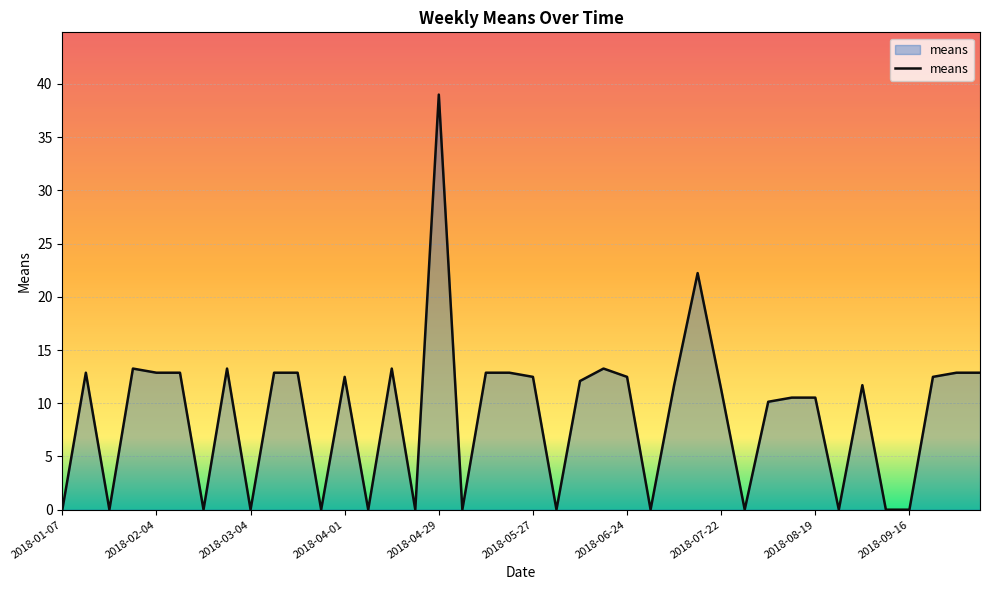

What is the maximum value shown in the chart?

39.0